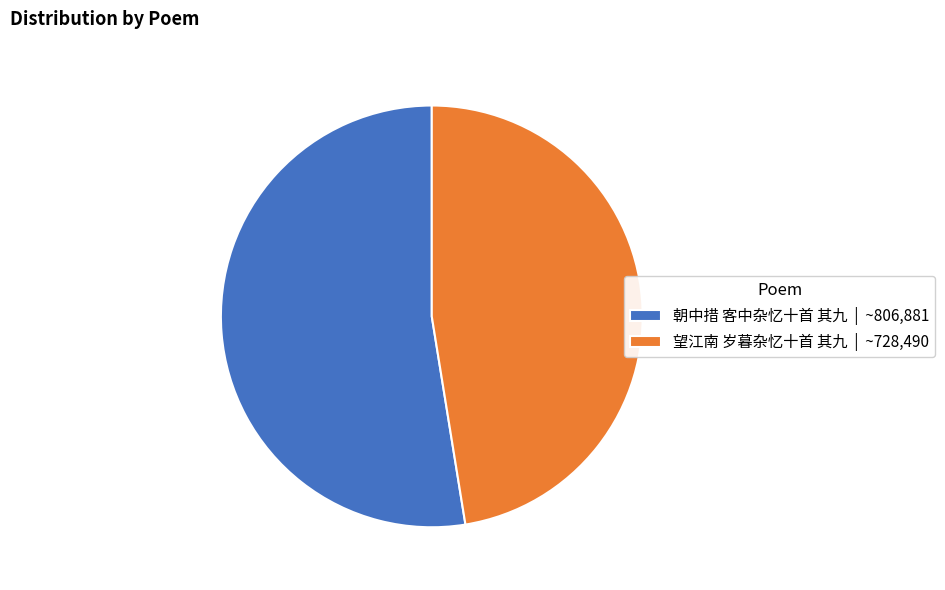

Count the number of slices in the pie.

2